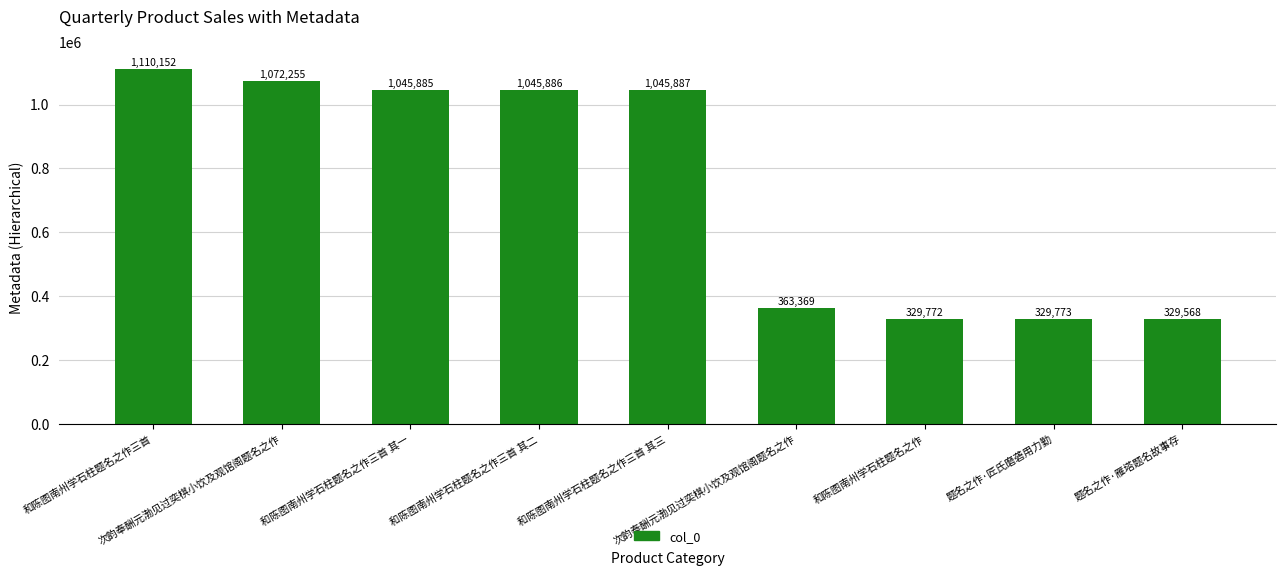

What is the change in value from 和陈图南州学石柱题名之作三首 to 题名之作·雁塔题名故事存?

-780584